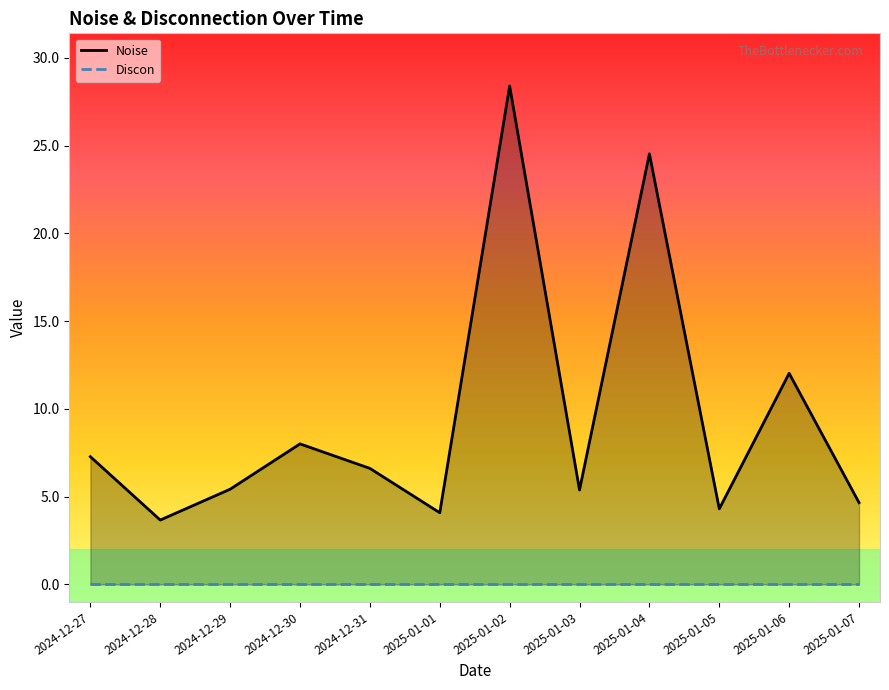

List the labels in order of value, largest first.

2025-01-02, 2025-01-04, 2025-01-06, 2024-12-30, 2024-12-27, 2024-12-31, 2024-12-29, 2025-01-03, 2025-01-07, 2025-01-05, 2025-01-01, 2024-12-28